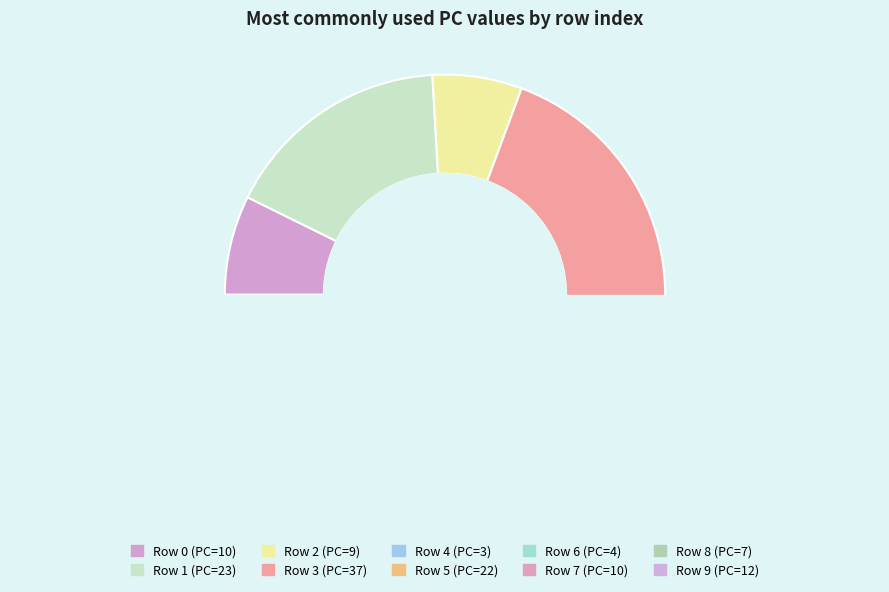

Is the sum of 2 and 6 greater than half?

No